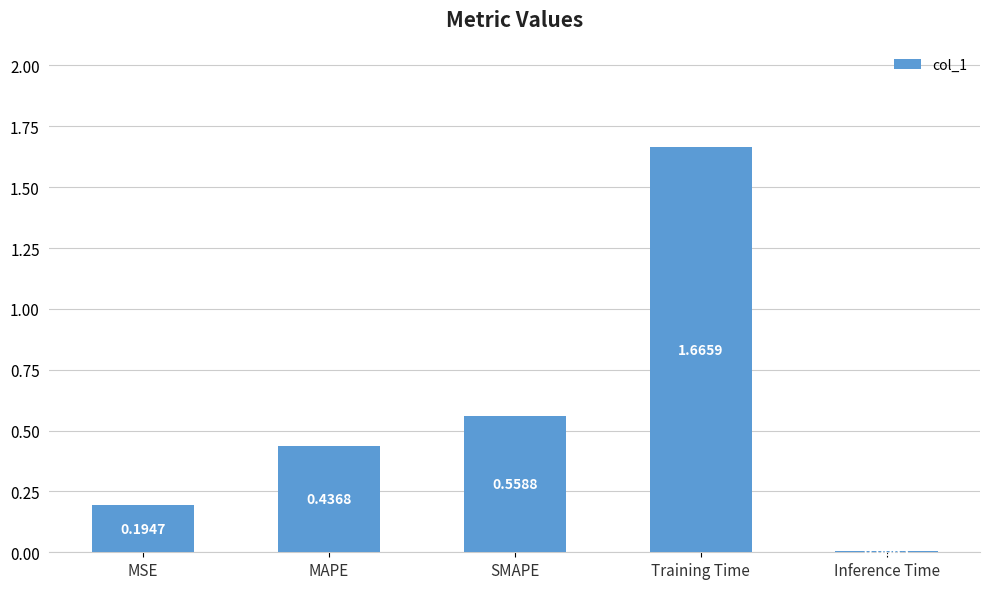

The chart shows a value of 0.1 at MSE. True or false?

False